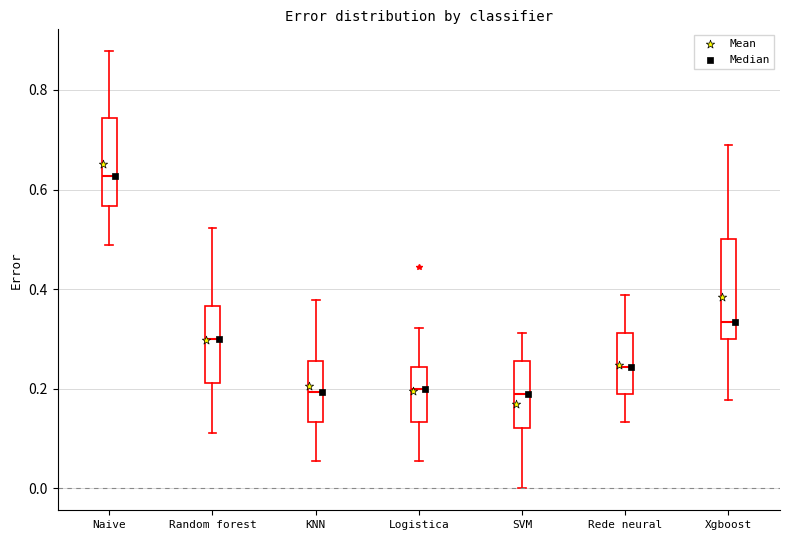

Where is the lower edge of the box for Rede neural on the y-axis? The values are not printed on the chart, so give them approximately, as read against the axis.

0.18